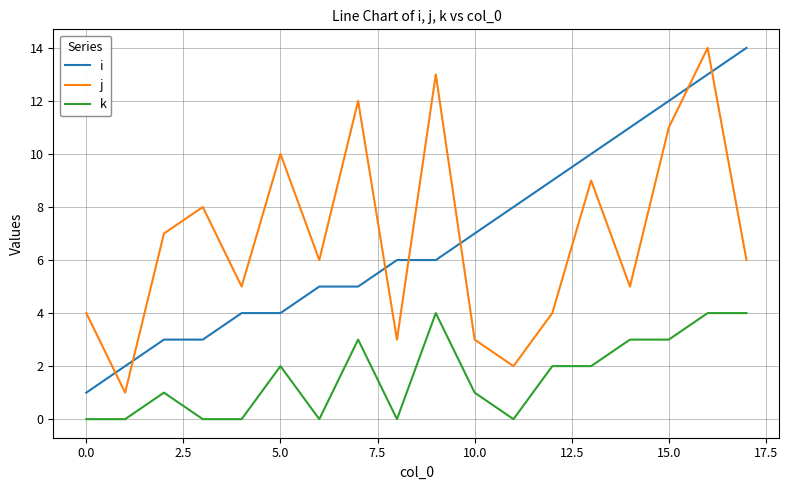

What is the greatest value displayed?

14